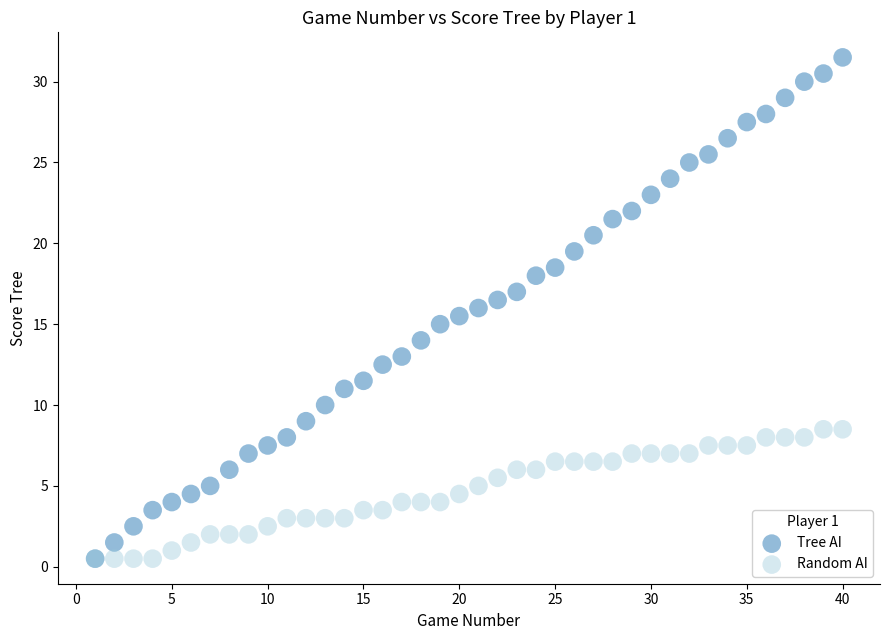

Which series has the largest Y range (max minus min)?

Tree AI